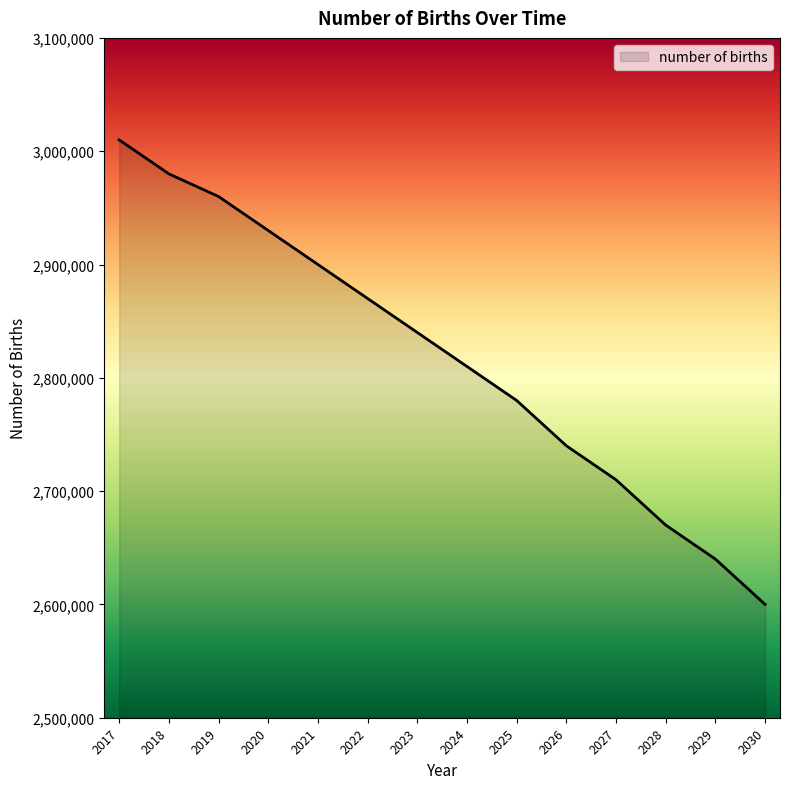

List the labels in order of value, smallest first.

2030, 2029, 2028, 2027, 2026, 2025, 2024, 2023, 2022, 2021, 2020, 2019, 2018, 2017